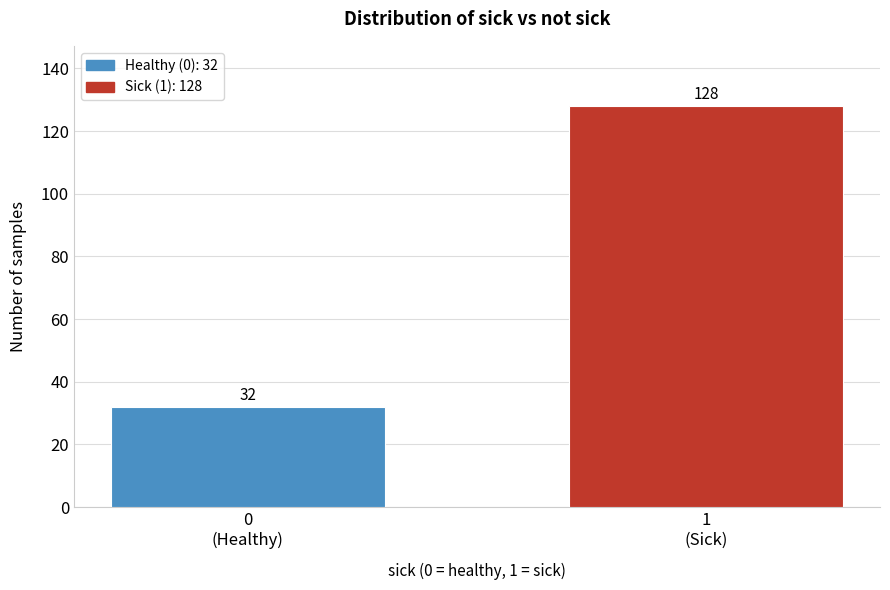

Reading left to right, list all the values displayed in this chart.

32	128